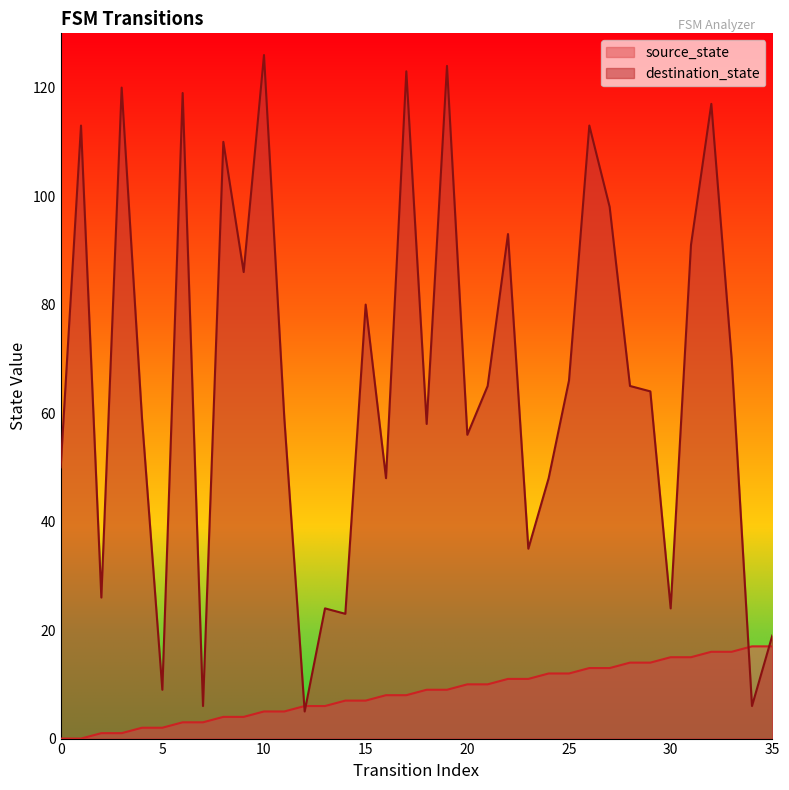

Reading left to right, what are all the values shown in this chart?

source_state: 0=0	1=0	2=1	3=1	4=2	5=2	6=3	7=3	8=4	9=4	10=5	11=5	12=6	13=6	14=7	15=7	16=8	17=8	18=9	19=9	20=10	21=10	22=11	23=11	24=12	25=12	26=13	27=13	28=14	29=14	30=15	31=15	32=16	33=16	34=17	35=17
destination_state: 0=50	1=113	2=26	3=120	4=59	5=9	6=119	7=6	8=110	9=86	10=126	11=59	12=5	13=24	14=23	15=80	16=48	17=123	18=58	19=124	20=56	21=65	22=93	23=35	24=48	25=66	26=113	27=98	28=65	29=64	30=24	31=91	32=117	33=70	34=6	35=19